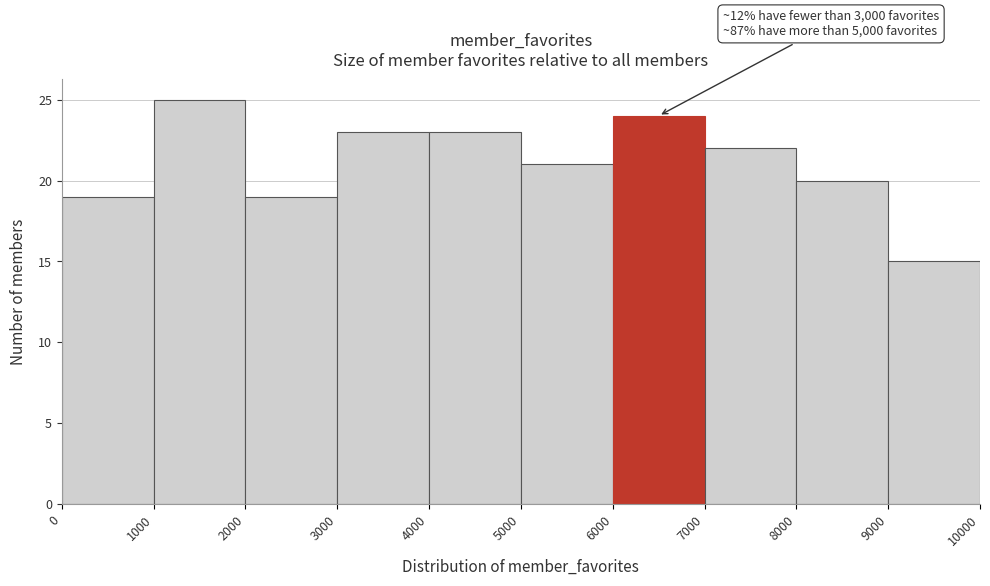

Which range on the x-axis has the tallest bar?

1000 to 2000